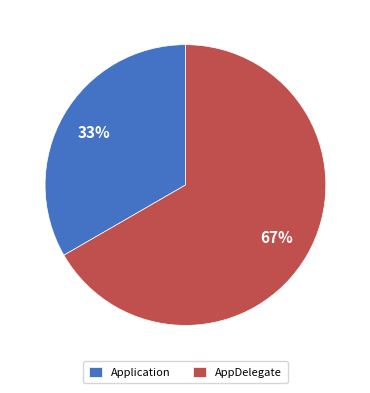

Which slice represents more than half of the pie?

AppDelegate